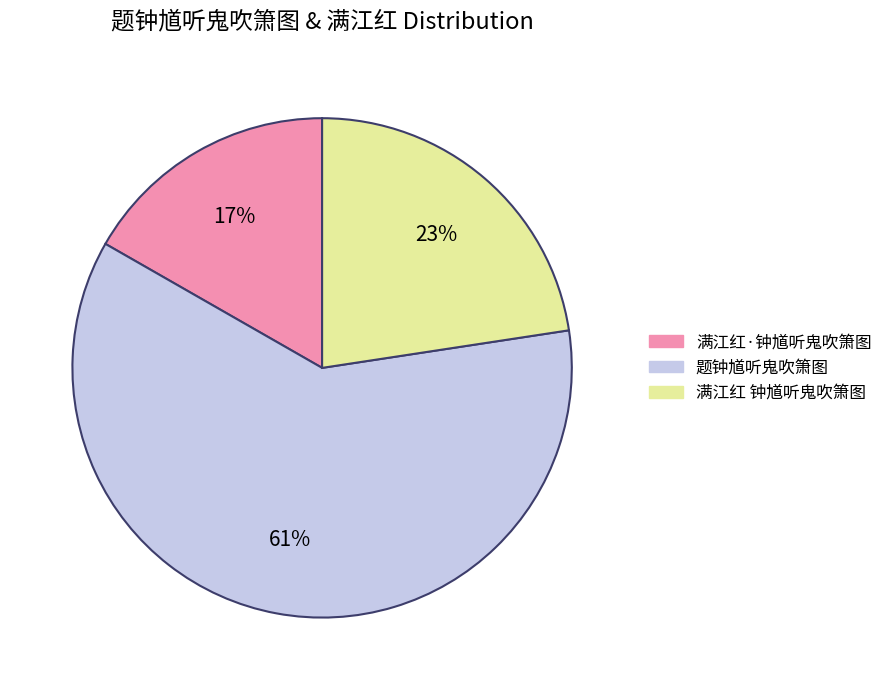

Does any single category account for the majority?

Yes